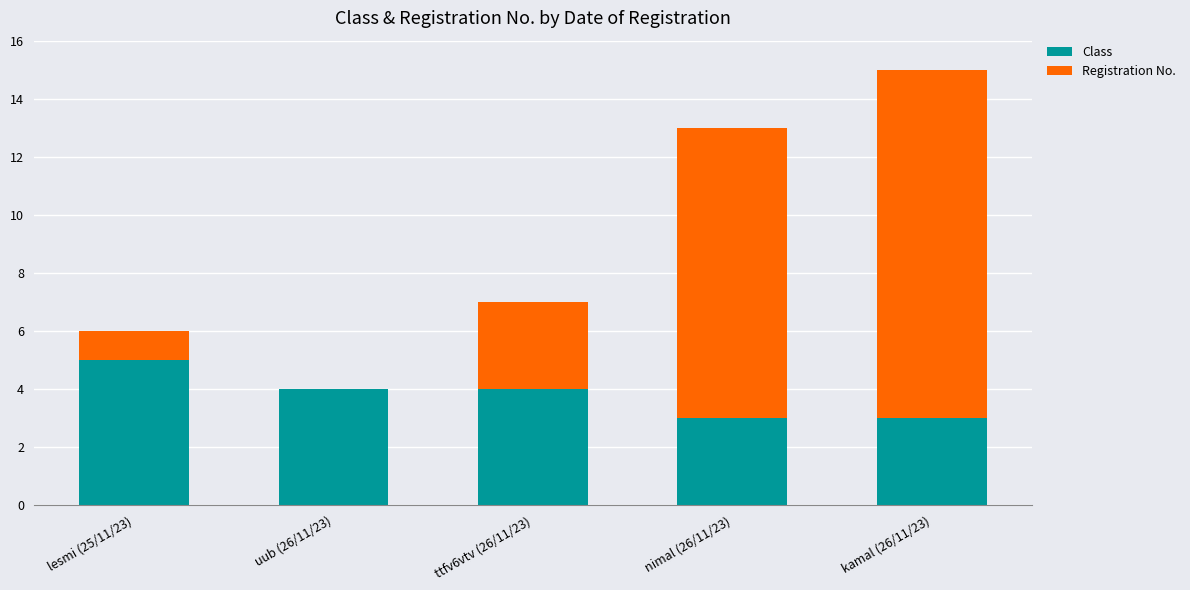

Are the bars horizontal?

No